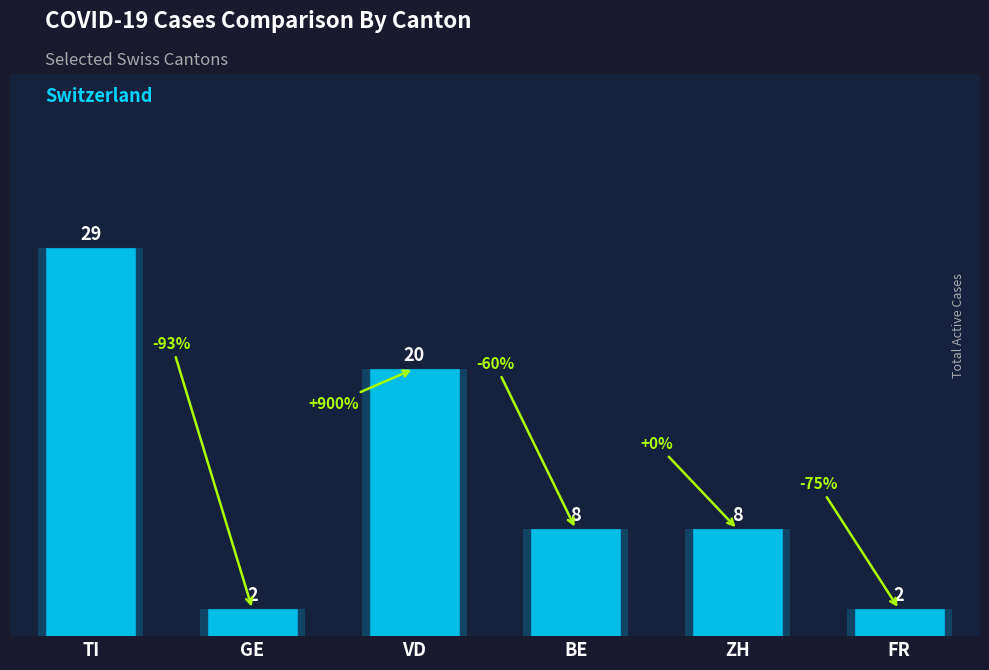

List the labels in order of value, largest first.

TI, VD, BE, ZH, GE, FR